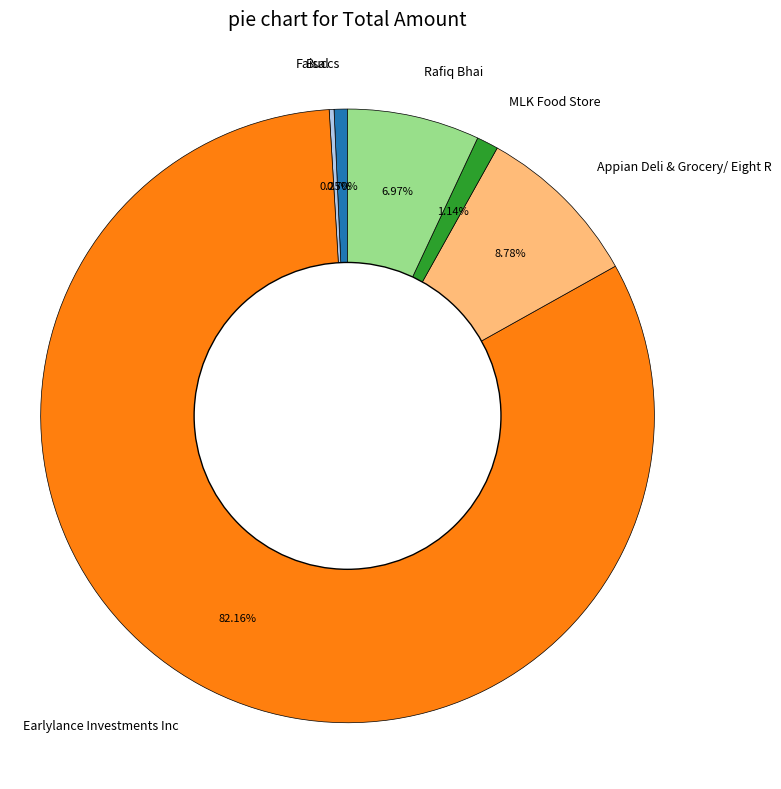

Between Earlylance Investments Inc and Rafiq Bhai, which is larger?

Earlylance Investments Inc